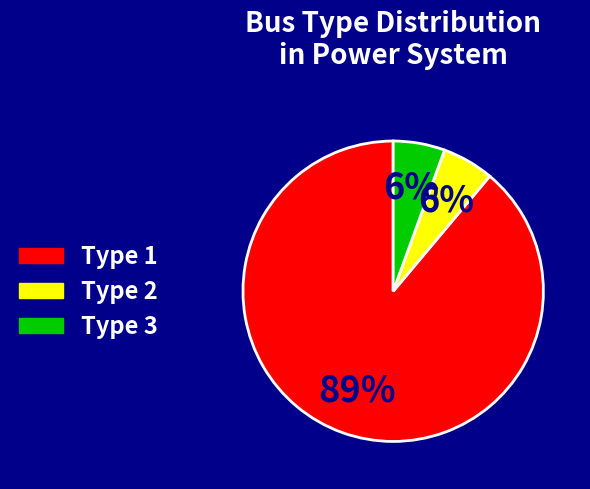

Which category has the biggest portion of the pie?

Type 1